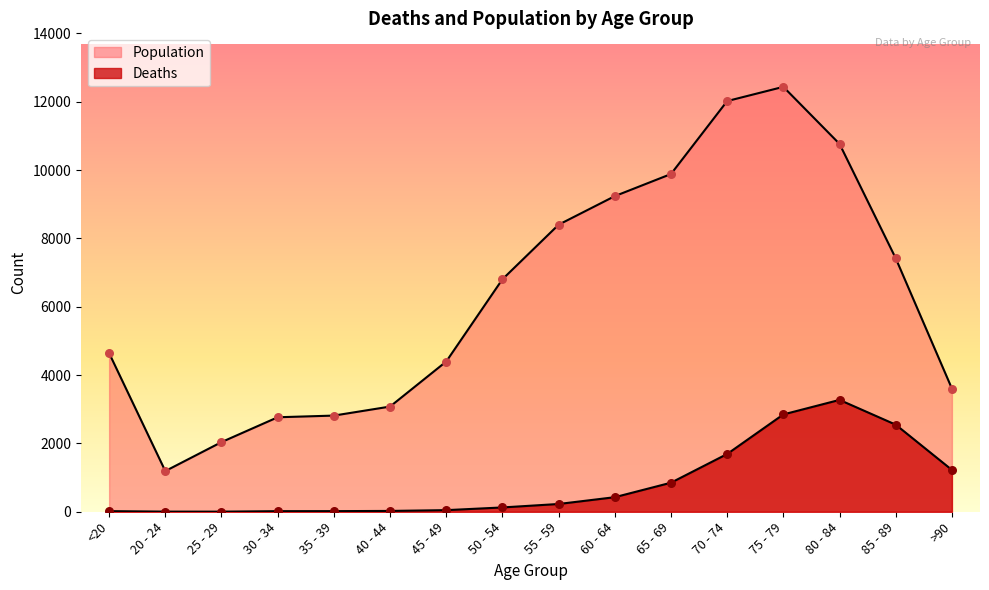

At which category is the sum across all series the highest?

75 - 79